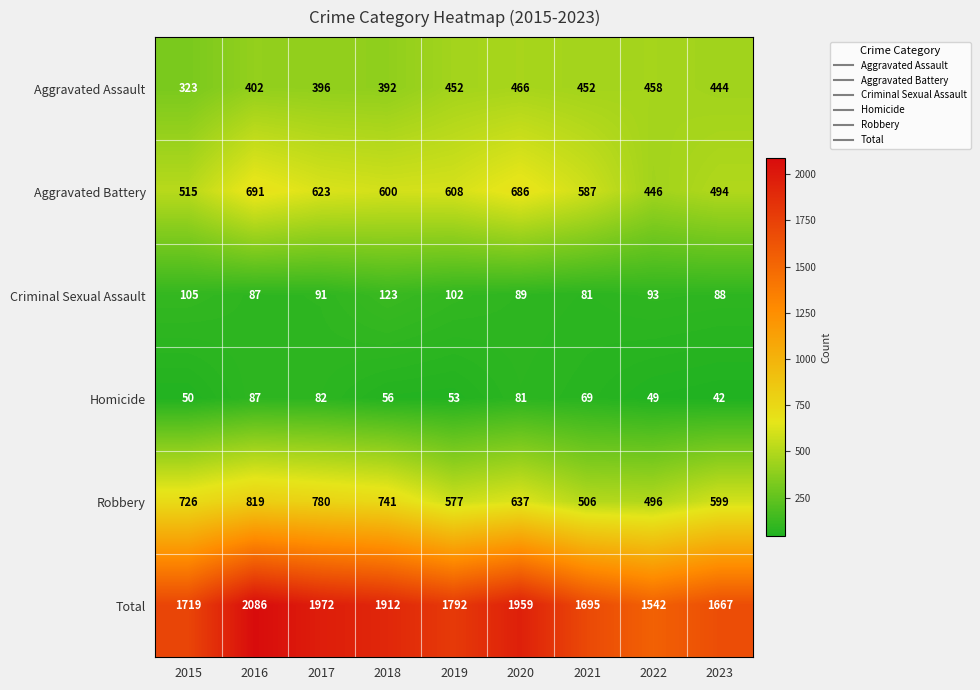

At which label is Aggravated Battery closest to 568?

2021